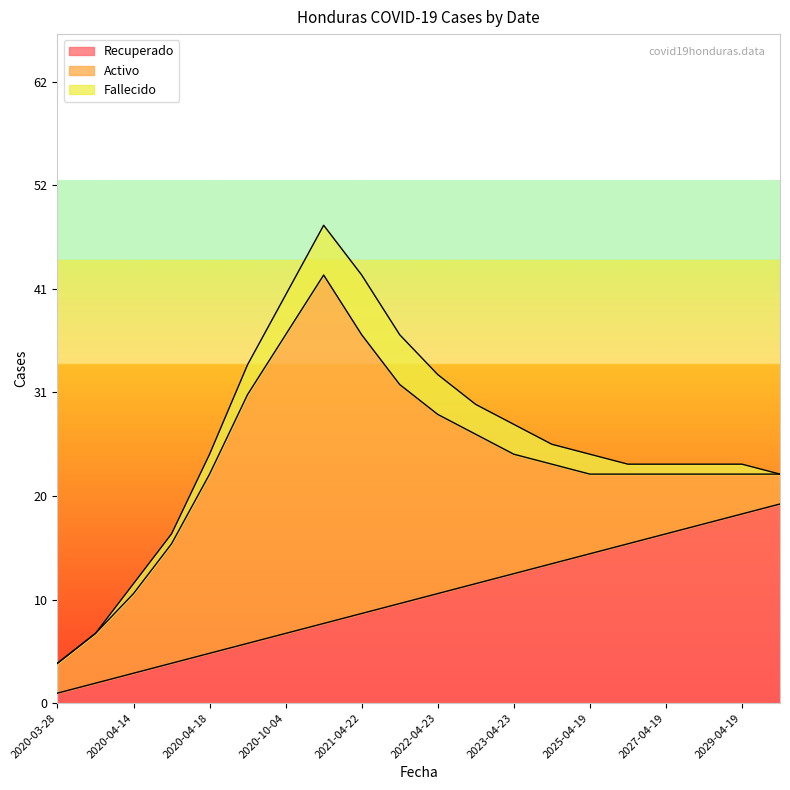

List the series in order of their overall mean, highest first.

Activo, Recuperado, Fallecido